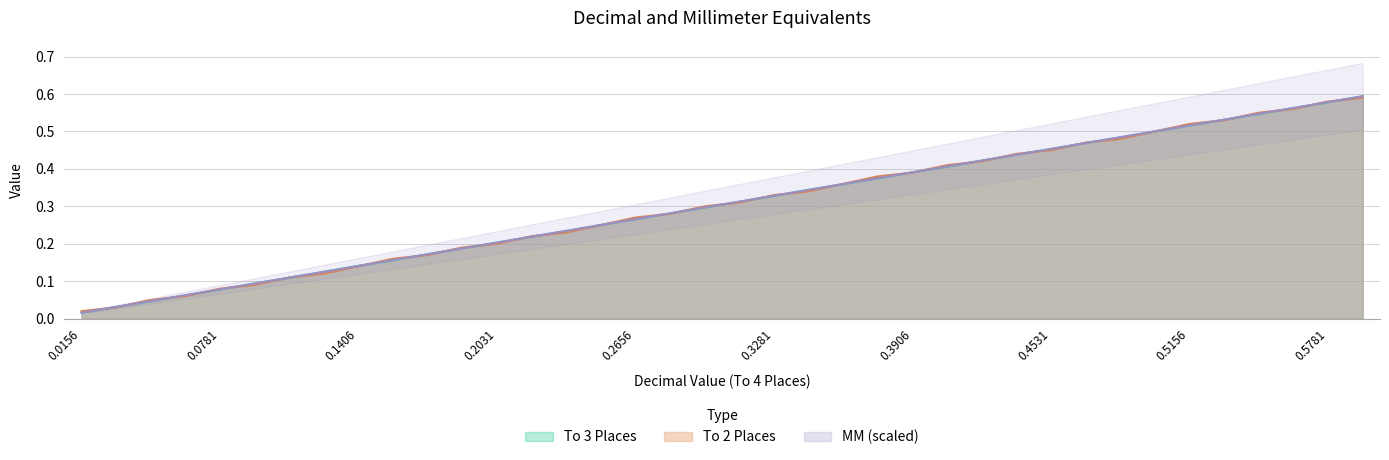

What is the average value of the To 2 Places series?

0.3